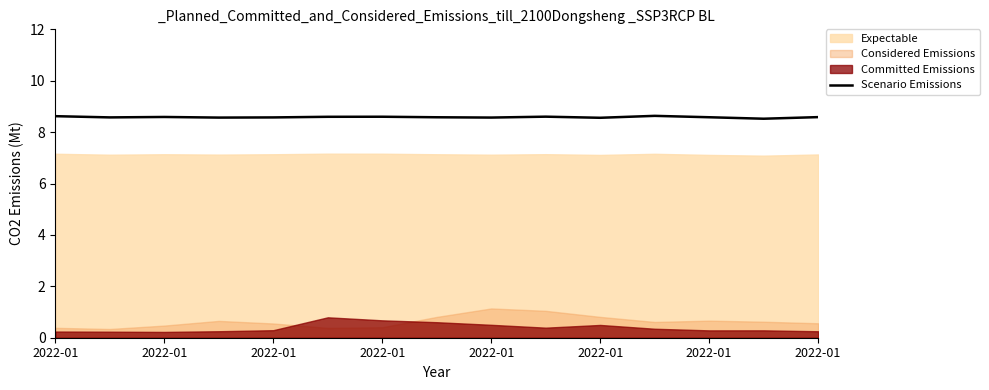

What is the average value?

8.6